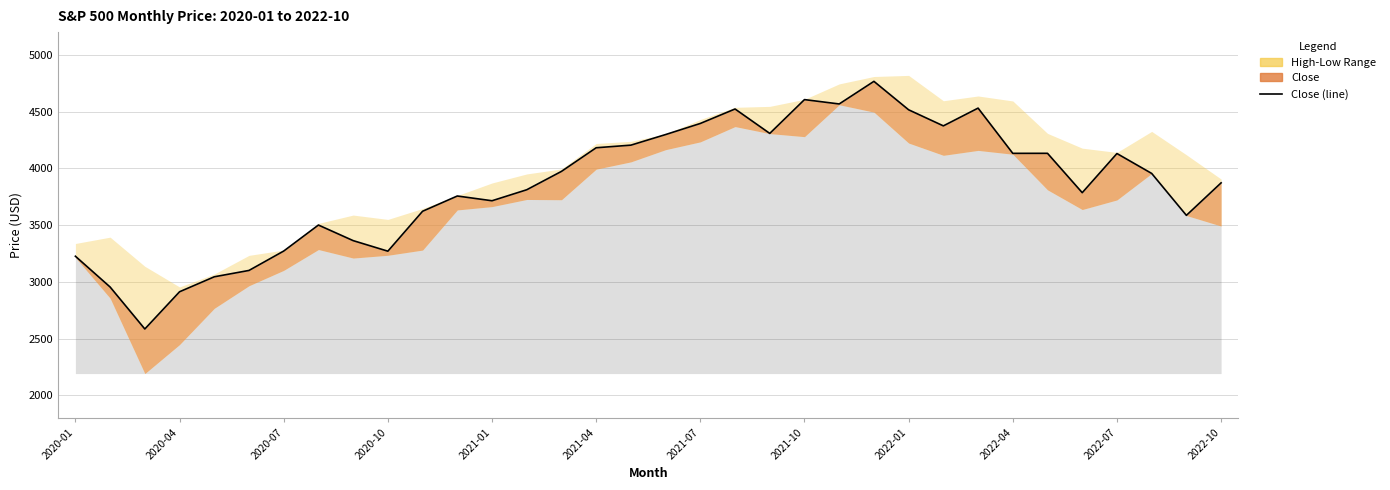

Reading left to right, list all the values displayed in this chart.

3225.5	2954.2	2584.6	2912.4	3044.3	3100.3	3271.1	3500.3	3363.0	3270.0	3621.6	3756.1	3714.2	3811.2	3972.9	4181.2	4204.1	4297.5	4395.3	4522.7	4307.5	4605.4	4567.0	4766.2	4515.6	4373.9	4530.4	4131.9	4132.1	3785.4	4130.3	3955.0	3585.6	3872.0